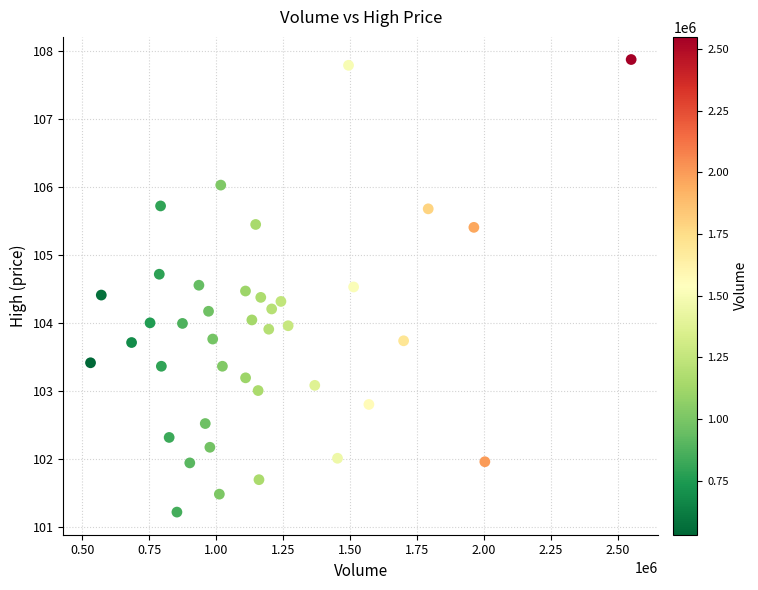

What is the range of X values (max minus min)?

2019825.0